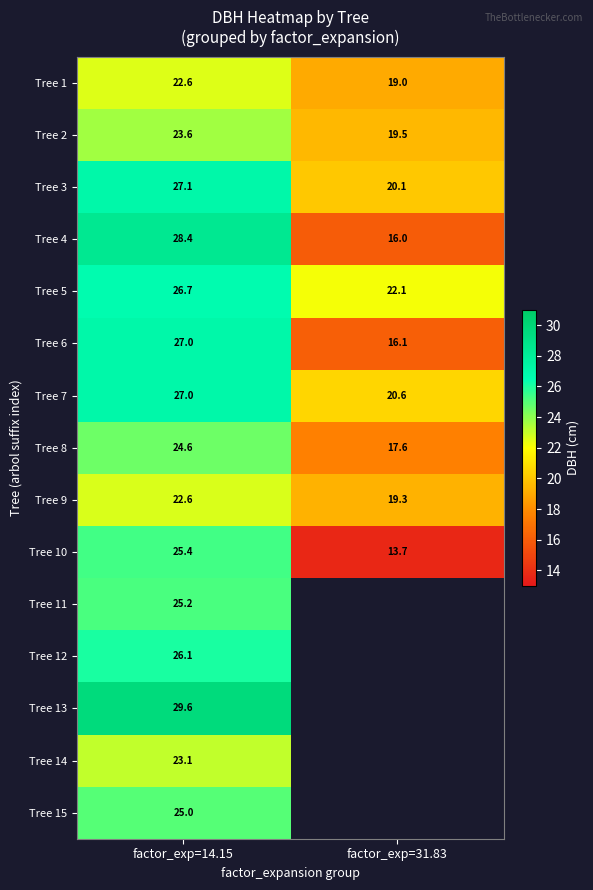

What is the difference between the highest and lowest values at factor_exp=31.83?

8.5